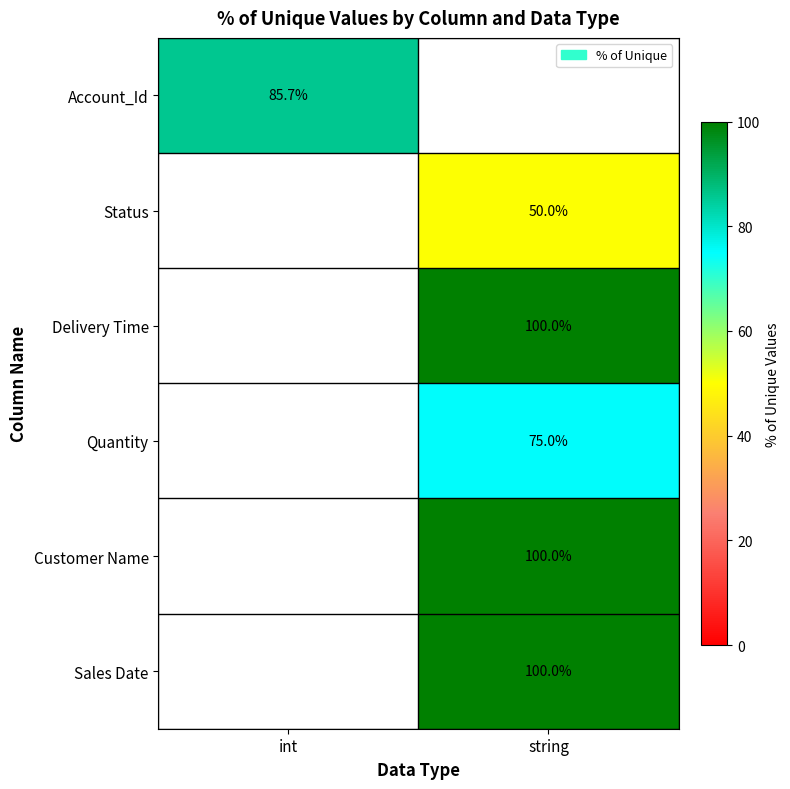

At which category is the sum across all series the highest?

string